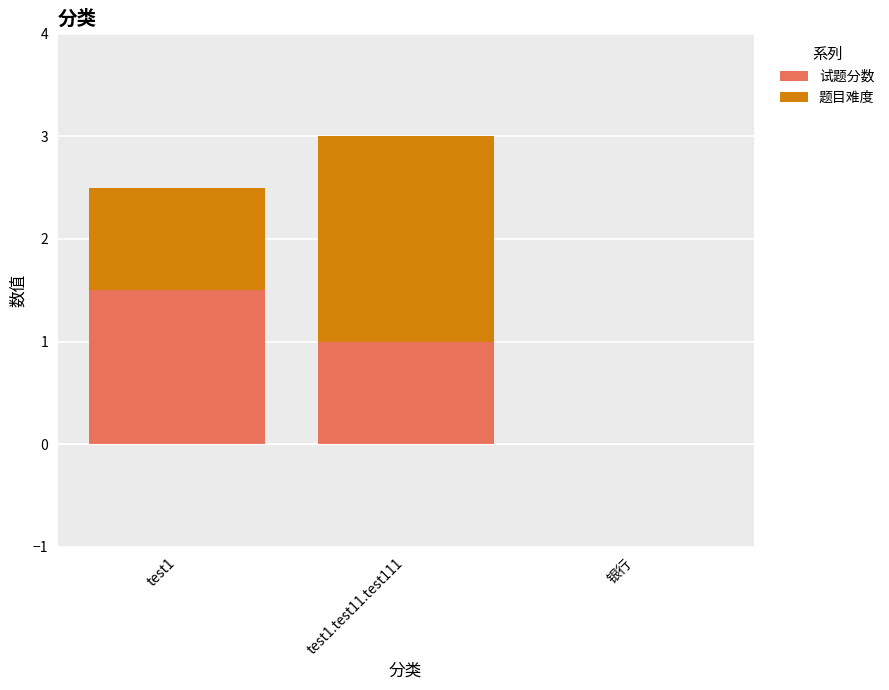

At which category is the sum across all series the highest?

test1.test11.test111